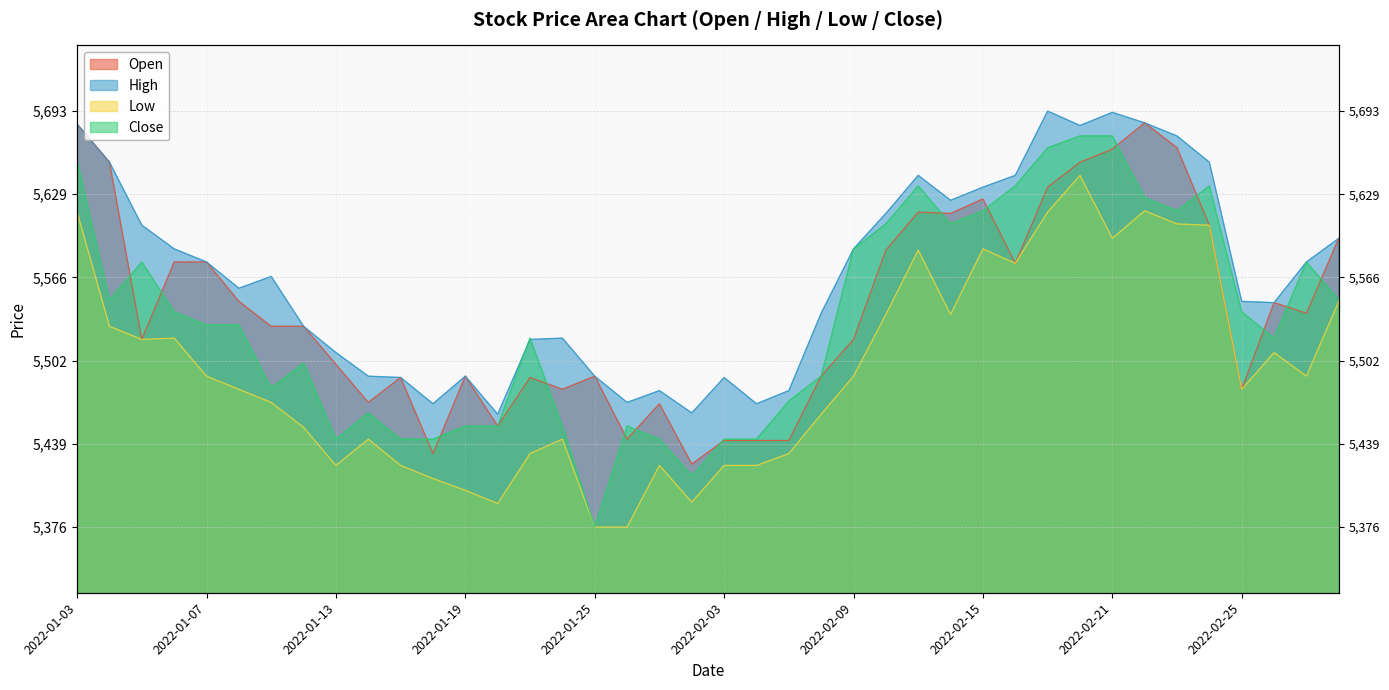

Reading left to right, list all the values displayed in this chart.

Open: 5683	5654	5519	5578	5578	5548	5529	5529	5500	5471	5490	5432	5491	5453	5490	5481	5491	5443	5470	5424	5442	5442	5442	5491	5519	5587	5616	5615	5626	5577	5635	5654	5664	5684	5665	5606	5481	5547	5539	5596
High: 5683	5654	5606	5588	5578	5558	5567	5529	5509	5491	5490	5470	5491	5462	5519	5520	5491	5471	5480	5463	5490	5470	5480	5539	5588	5615	5644	5625	5635	5644	5693	5682	5692	5684	5674	5654	5548	5547	5578	5596
Low: 5616	5529	5519	5520	5491	5481	5471	5452	5423	5443	5423	5413	5404	5394	5432	5443	5376	5376	5423	5395	5423	5423	5432	5462	5491	5538	5587	5538	5588	5577	5616	5644	5596	5617	5607	5606	5481	5509	5491	5548
Close: 5655	5549	5578	5540	5530	5530	5482	5501	5443	5463	5443	5443	5453	5453	5520	5453	5376	5453	5443	5415	5443	5443	5472	5491	5588	5607	5636	5607	5617	5636	5665	5674	5674	5627	5617	5636	5540	5520	5578	5549